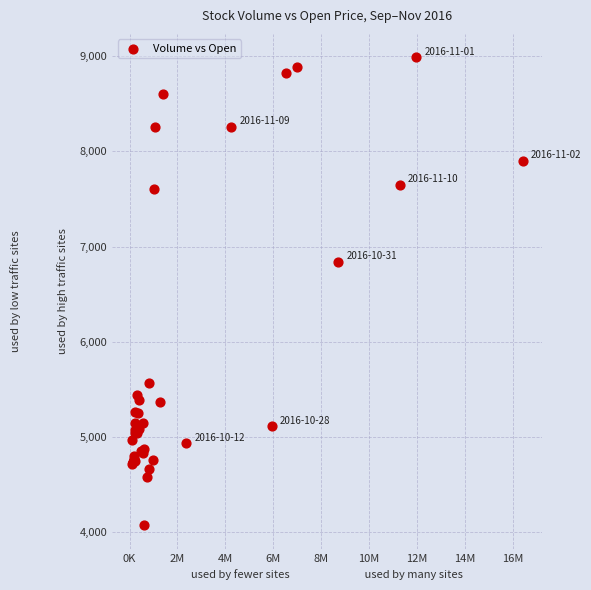

What Y value in the scatter plot is closest to 6530?

6840